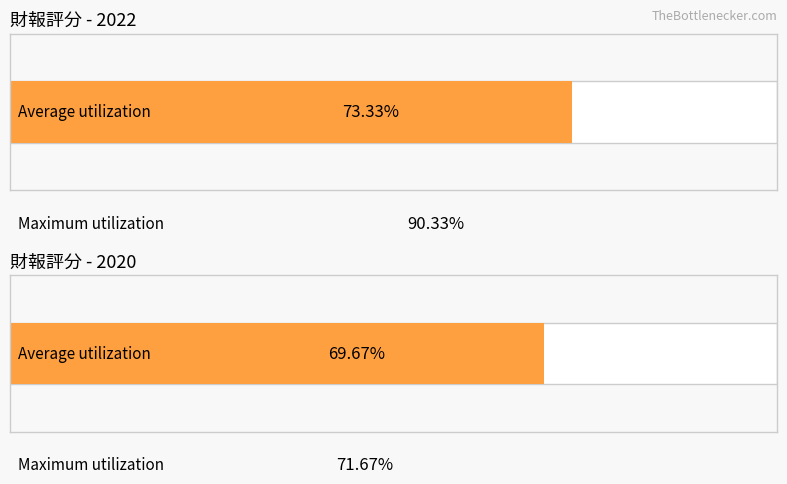

Where is Average utilization nearest to the value 21?

2020